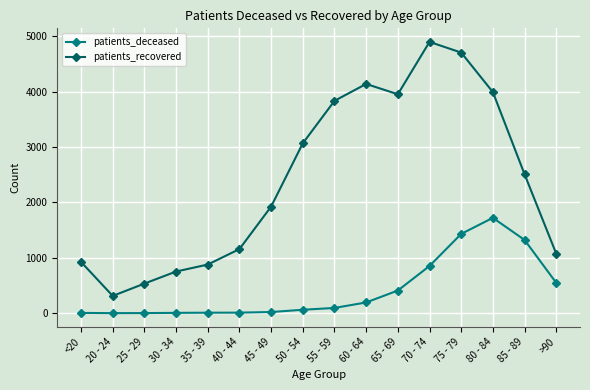

At which label does patients_recovered reach its minimum?

20 - 24